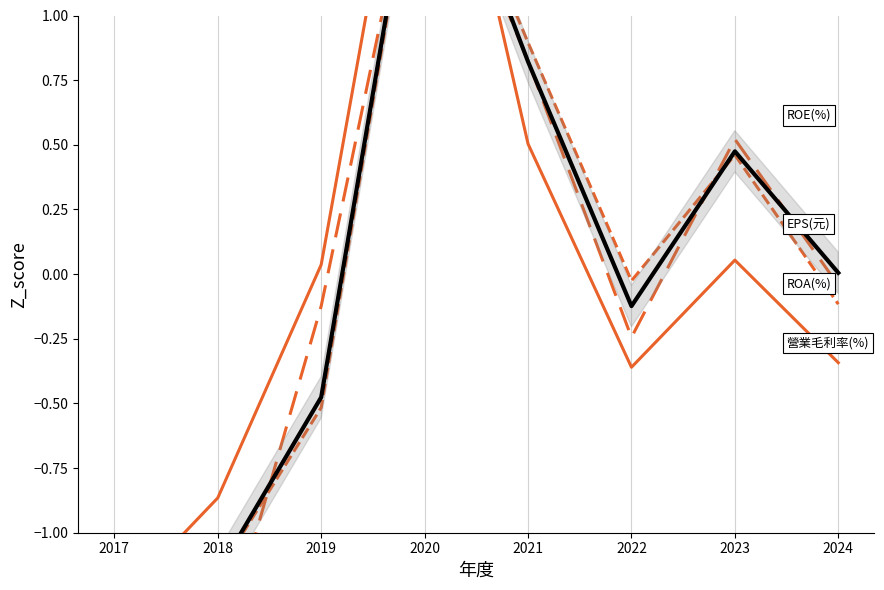

Count the number of data series in this chart.

4